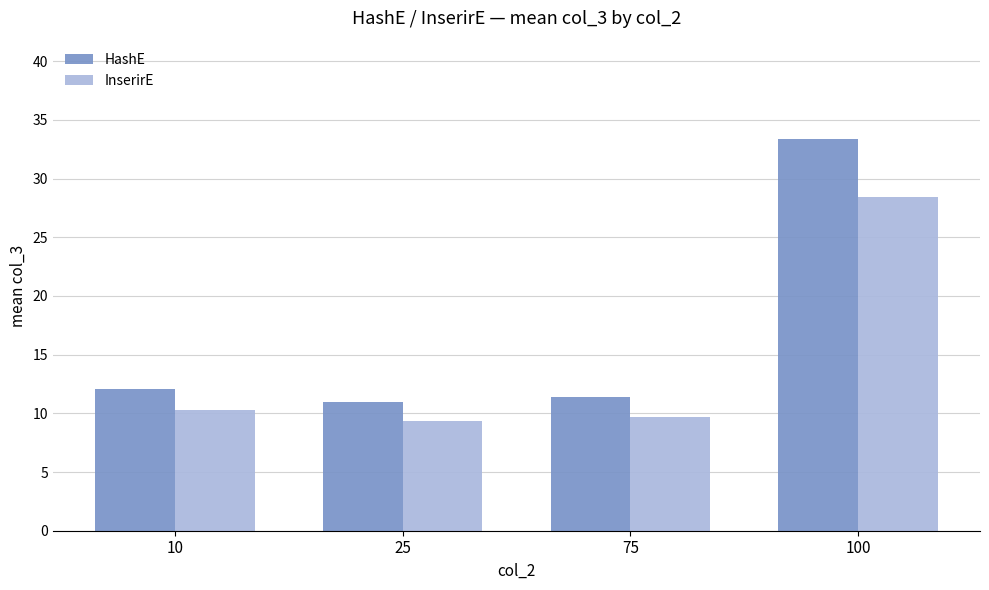

What are all the series names shown in the legend?

HashE, InserirE